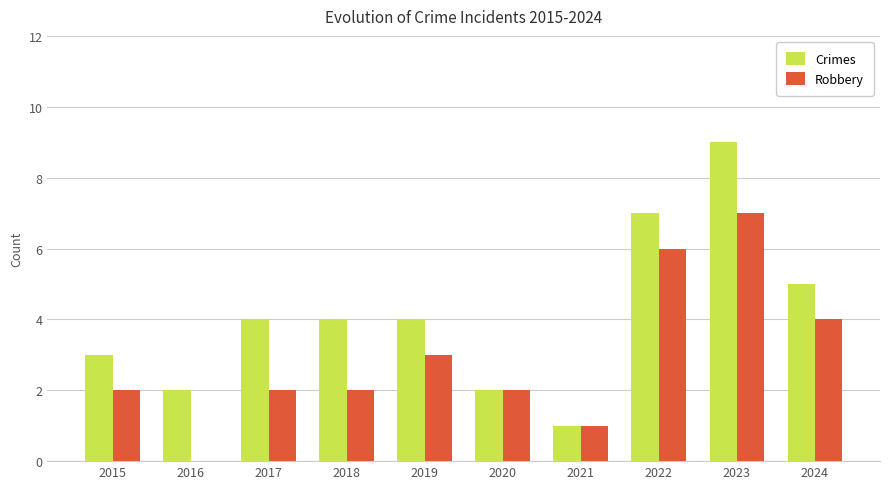

Reading right to left, list all the values displayed in this chart.

Crimes: 2024=5	2023=9	2022=7	2021=1	2020=2	2019=4	2018=4	2017=4	2016=2	2015=3
Robbery: 2024=4	2023=7	2022=6	2021=1	2020=2	2019=3	2018=2	2017=2	2016=0	2015=2